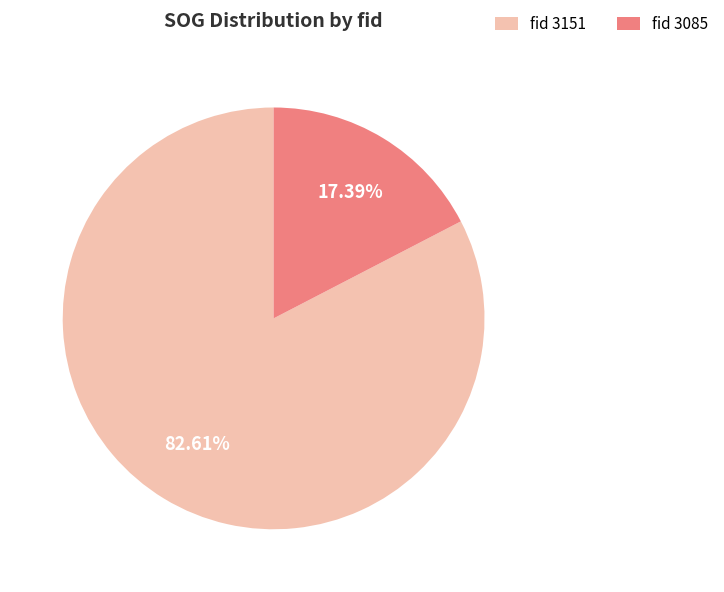

Combined, do fid 3085 and fid 3151 account for over 50%?

Yes